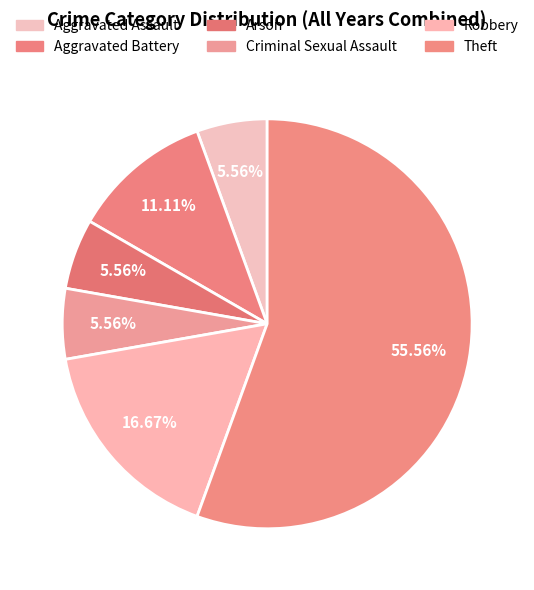

What is the total percentage of Robbery and Criminal Sexual Assault?

22.2%